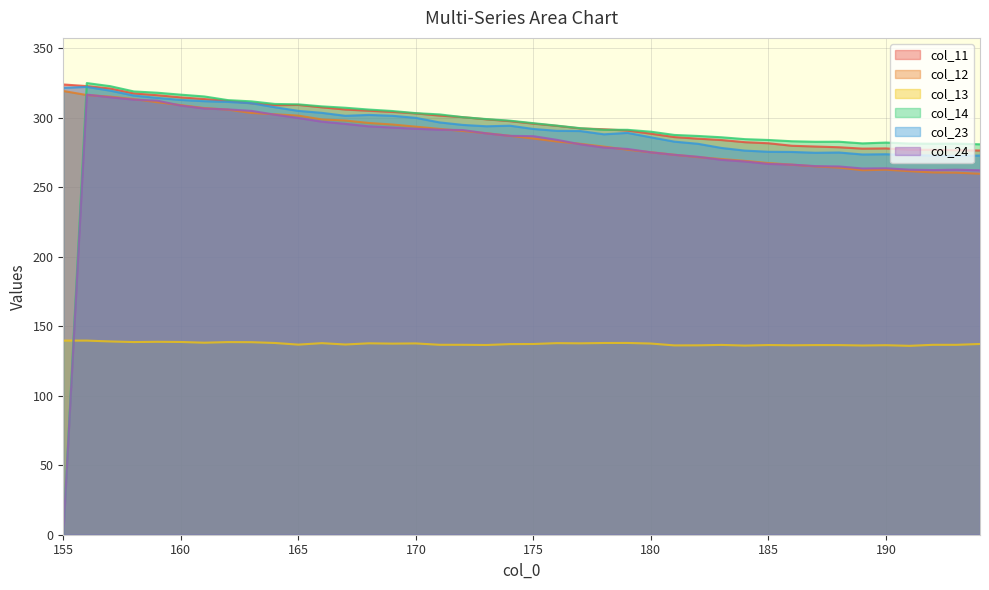

True or false: col_24 and col_23 intersect in this chart.

False